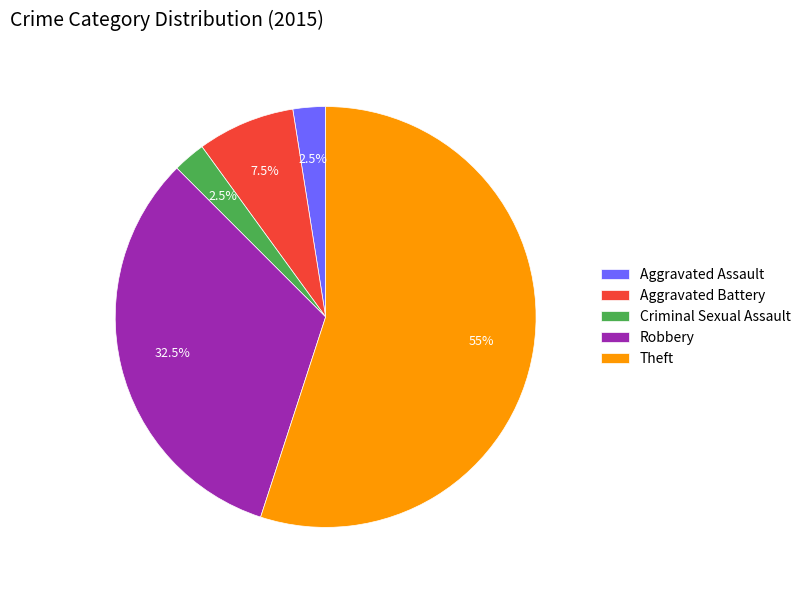

Which has a higher value, Theft or Criminal Sexual Assault?

Theft